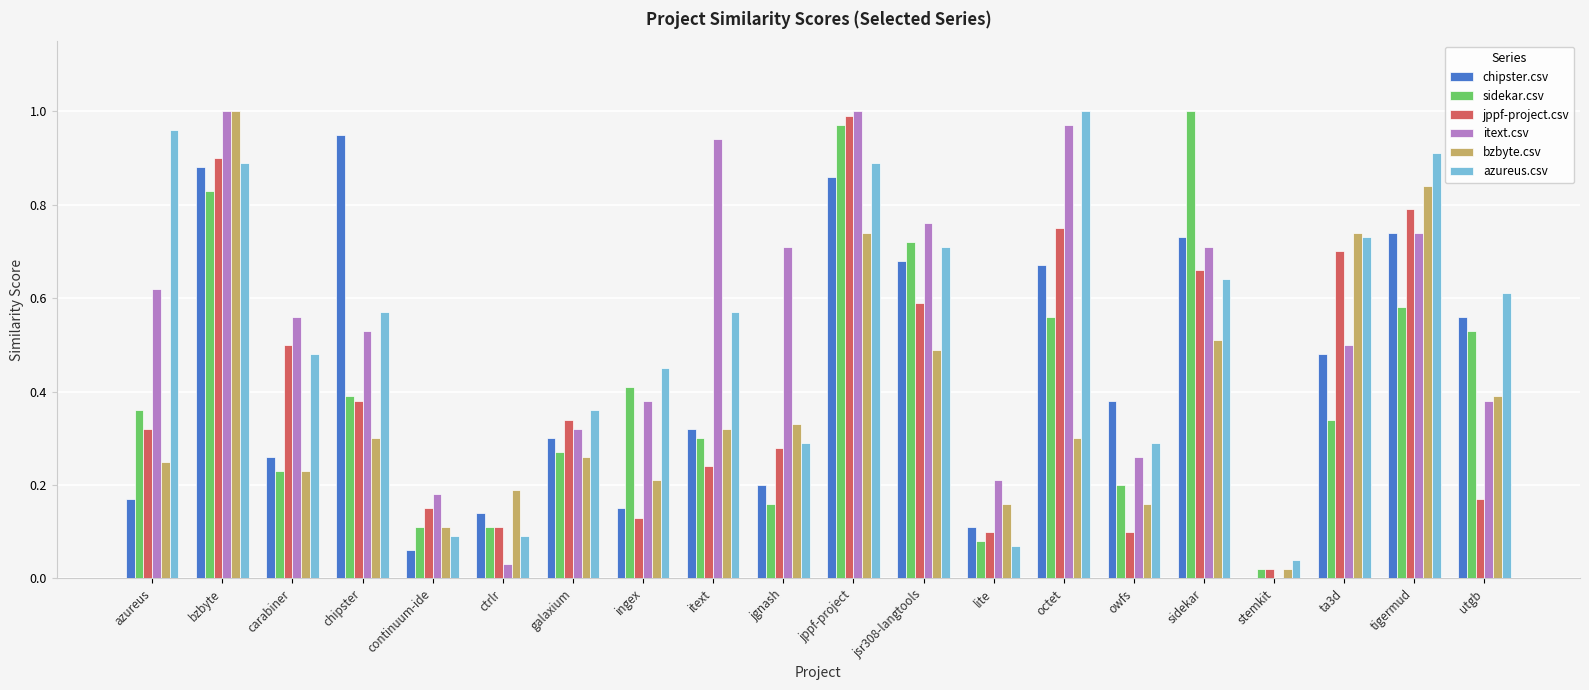

What is the sum of all jppf-project.csv values?

8.2